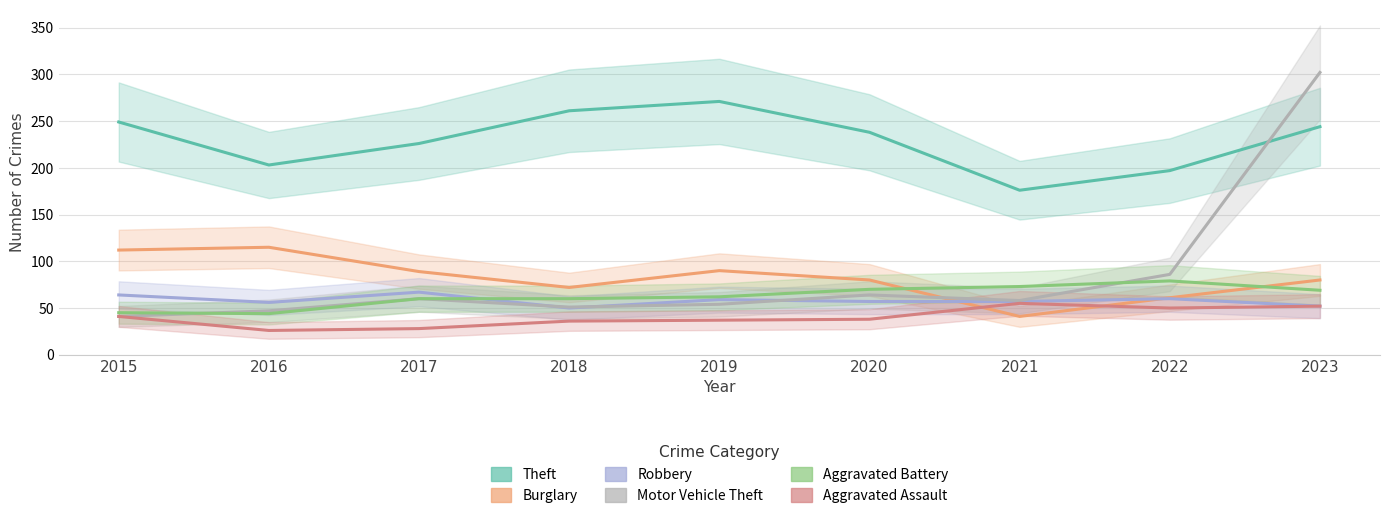

What is the difference between the maximum and minimum values in the Robbery series?

17